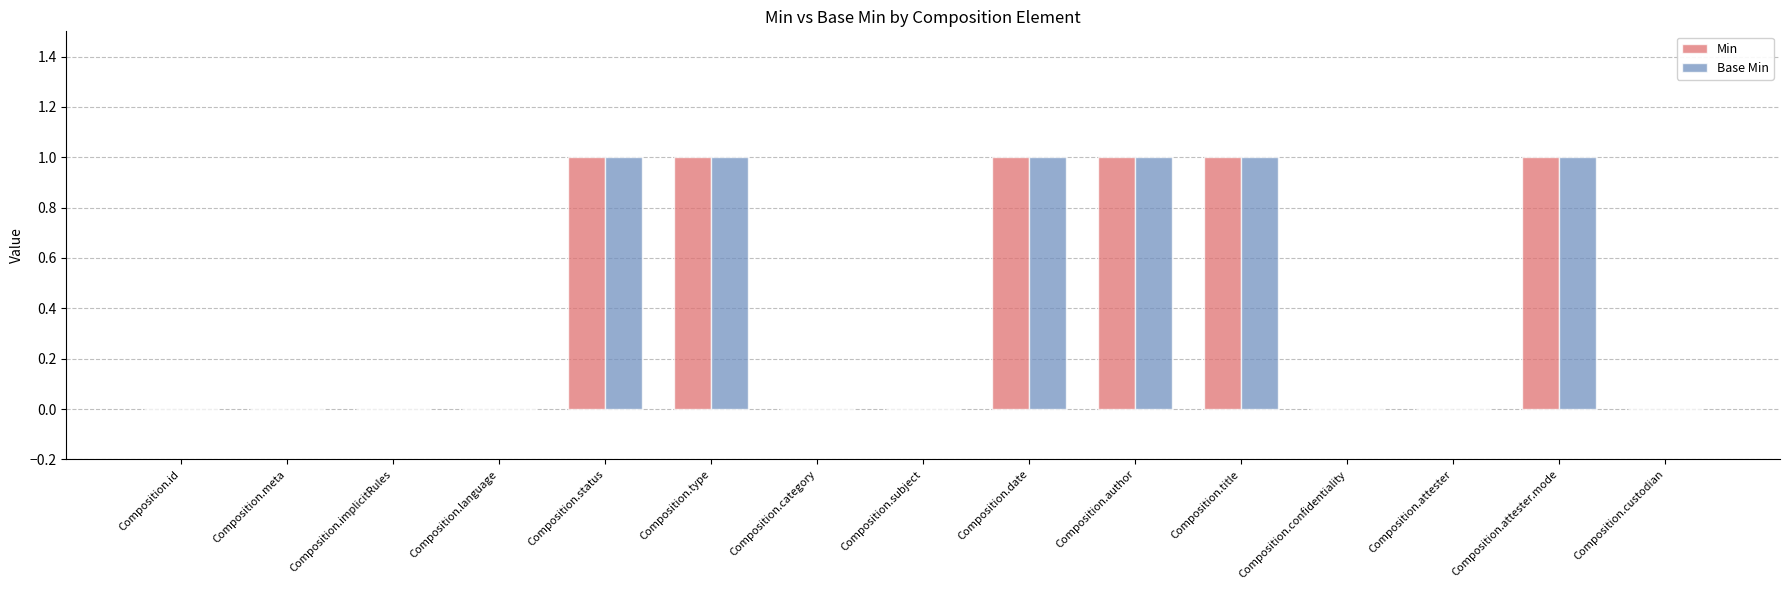

True or false: Base Min has a value of 1 at Composition.type.

True